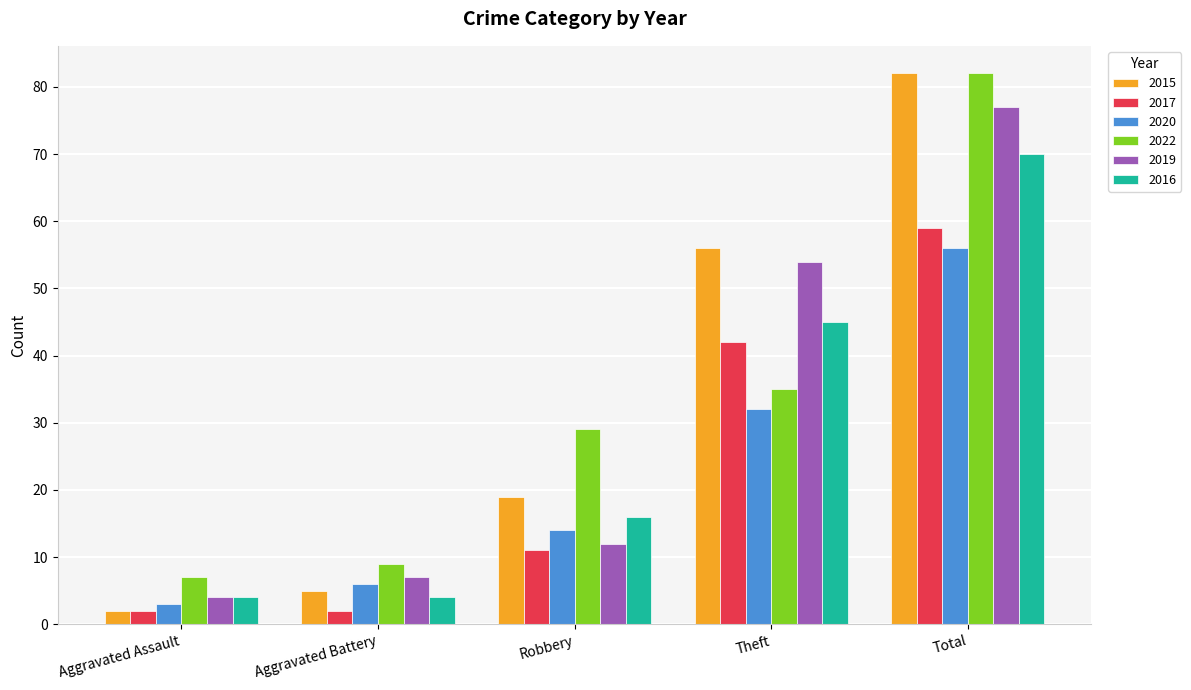

What is the difference between the maximum and second lowest values in the 2020 series?

50